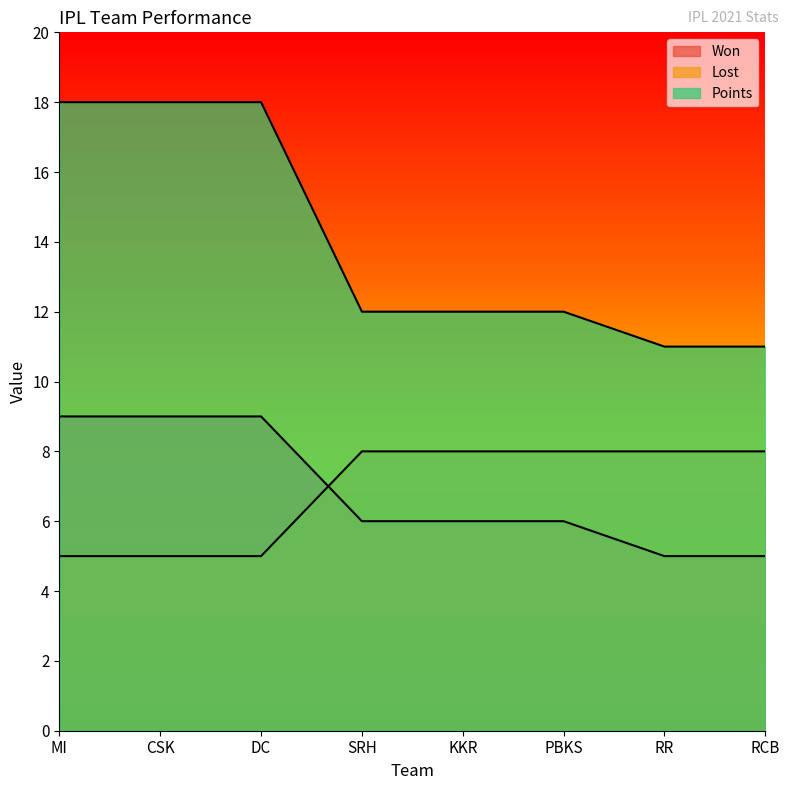

What is the difference between the Points values at CSK and PBKS?

6